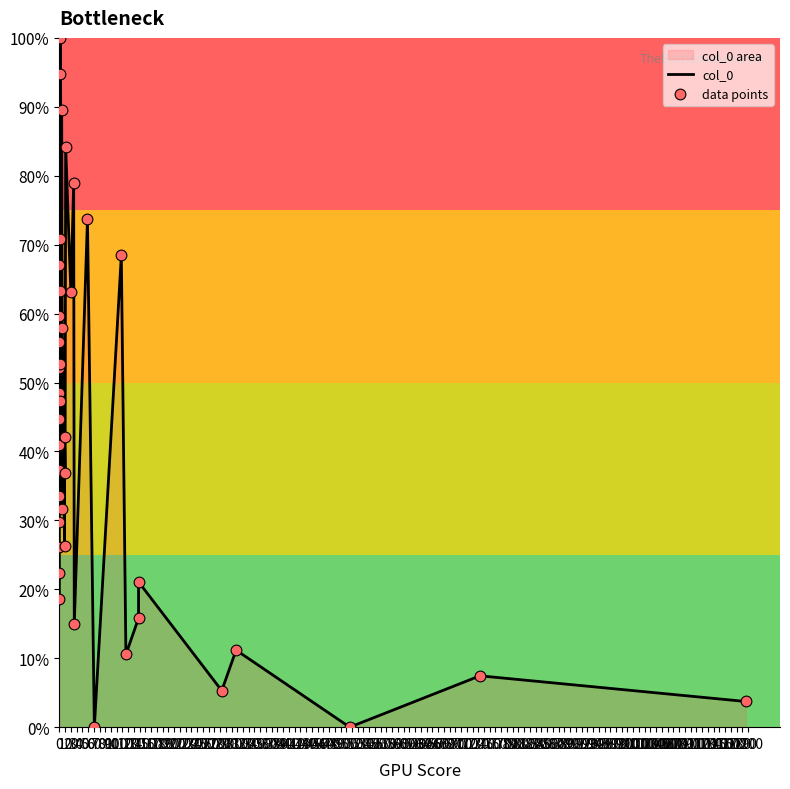

What are all the series names shown in the legend?

col_0, data points